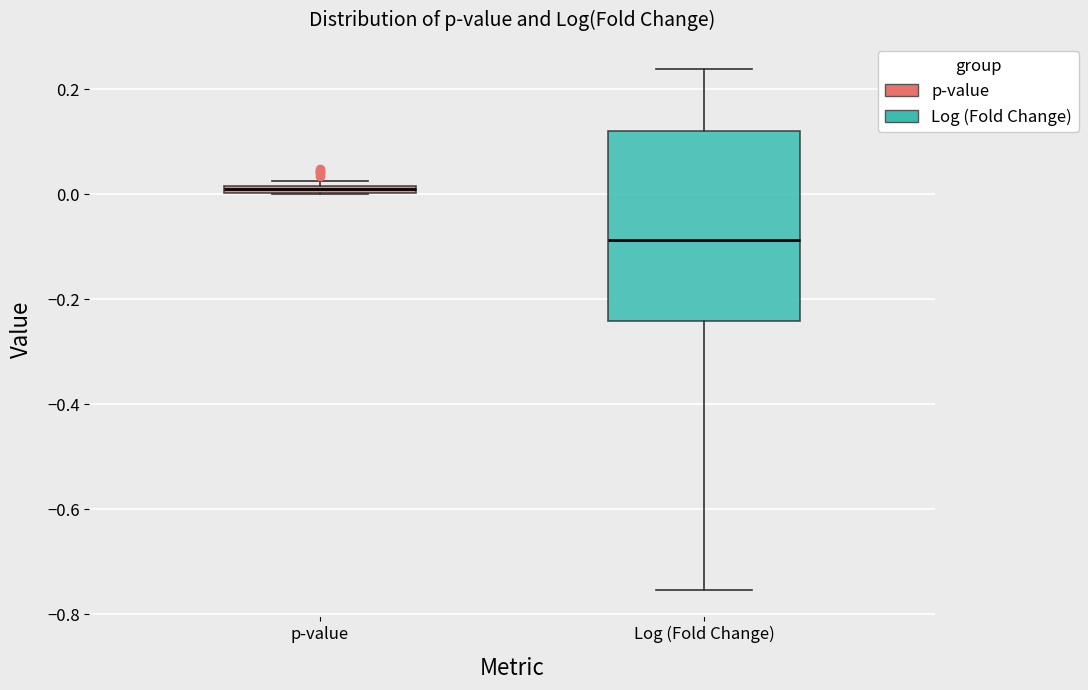

Where is the lower edge of the box for p-value on the y-axis? The values are not printed on the chart, so give them approximately, as read against the axis.

0.00